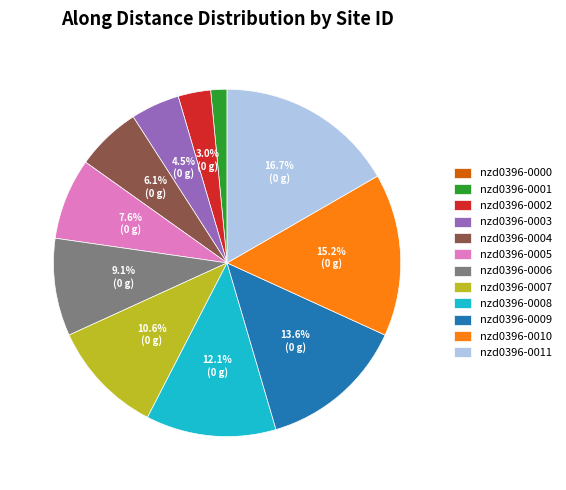

Is the sum of nzd0396-0009 and nzd0396-0010 greater than half?

No